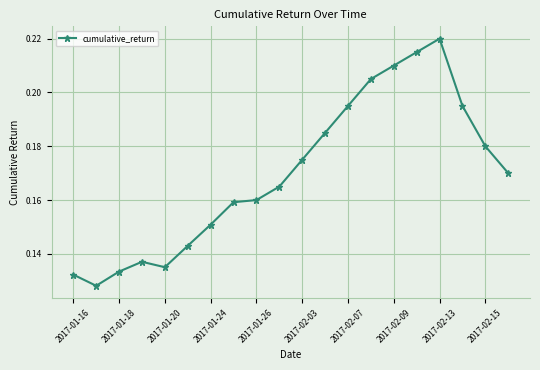

How many values are between 0 and 1?

20